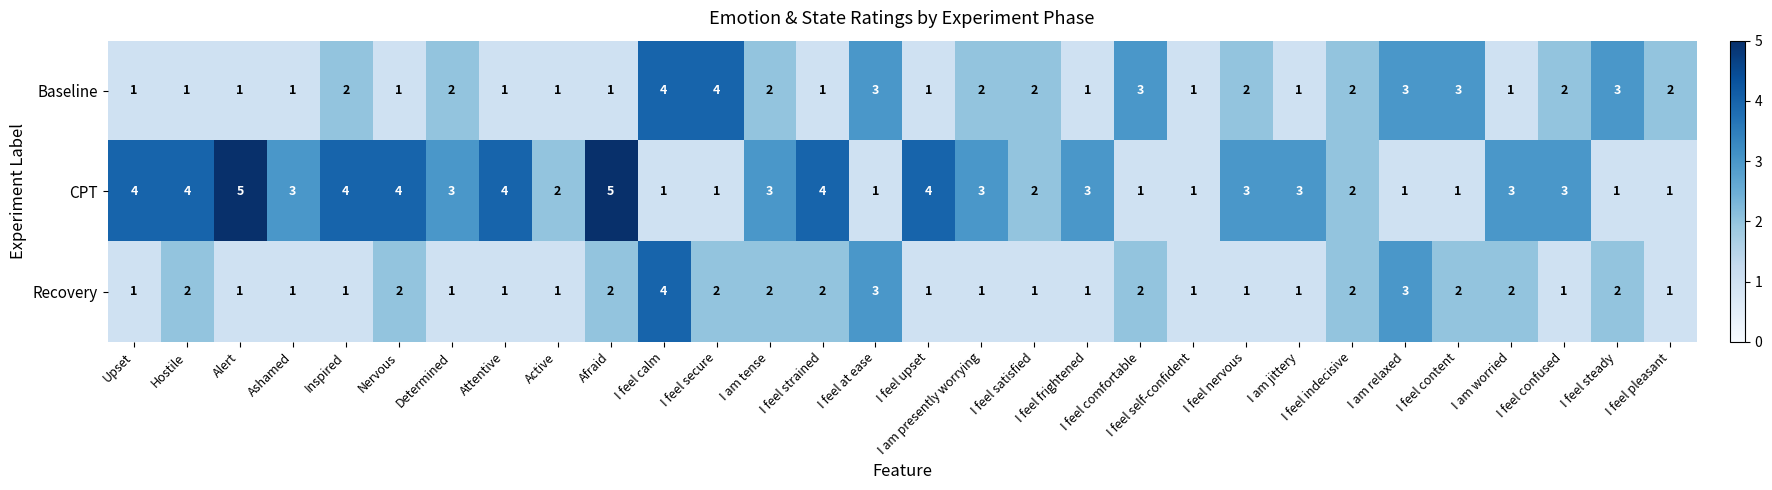

Which series has the widest spread of values?

CPT